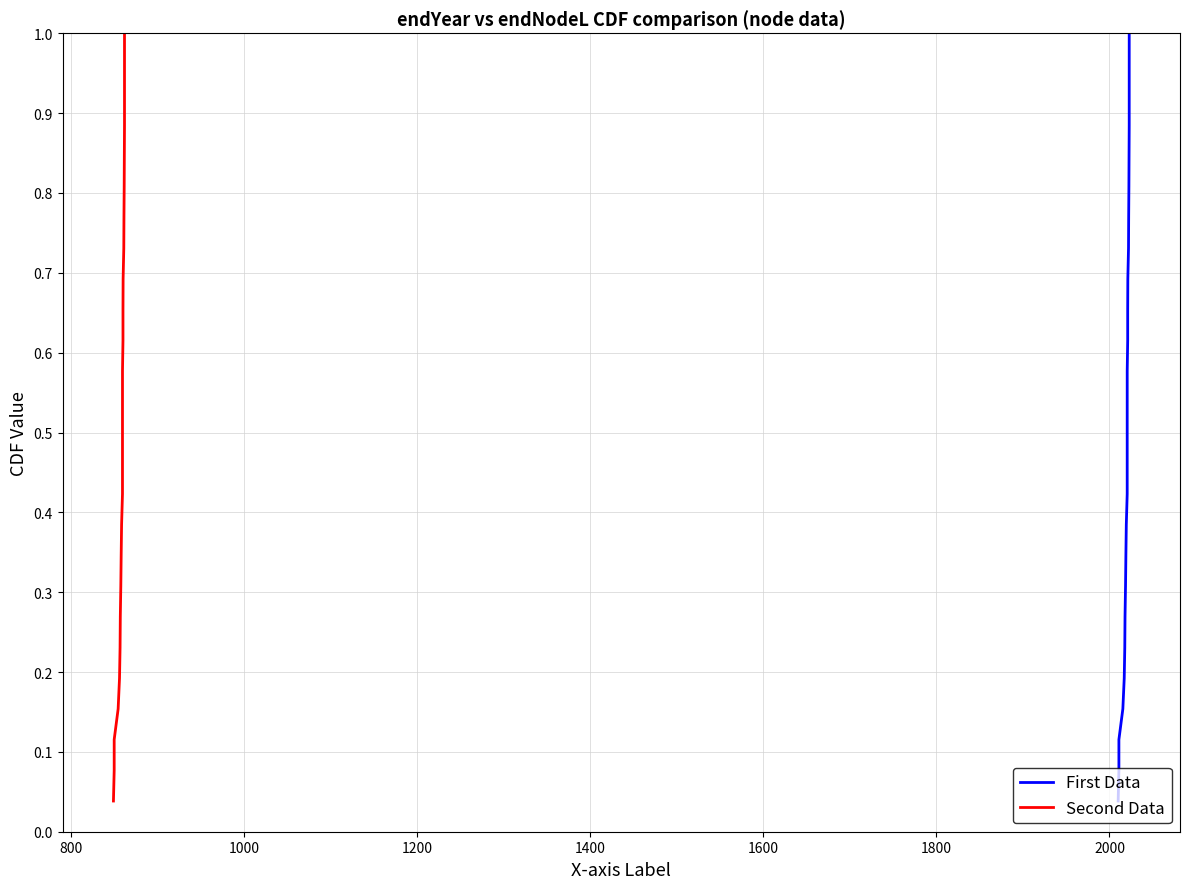

Is this an area chart (filled region under the line)?

No